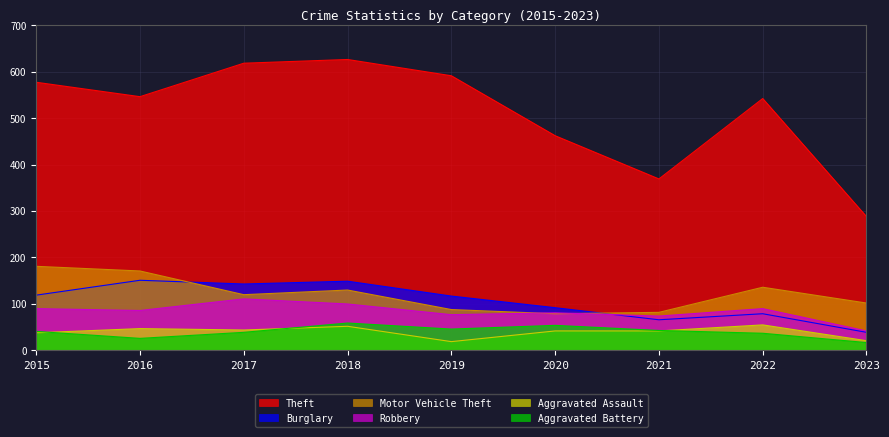

Reading left to right, list all the values displayed in this chart.

Theft: 2015=577	2016=546	2017=618	2018=626	2019=591	2020=462	2021=369	2022=542	2023=288
Burglary: 2015=119	2016=151	2017=143	2018=149	2019=117	2020=92	2021=66	2022=79	2023=39
Motor Vehicle Theft: 2015=181	2016=171	2017=120	2018=130	2019=88	2020=79	2021=82	2022=136	2023=102
Robbery: 2015=90	2016=86	2017=111	2018=100	2019=77	2020=81	2021=74	2022=90	2023=42
Aggravated Assault: 2015=38	2016=47	2017=44	2018=52	2019=19	2020=42	2021=42	2022=55	2023=21
Aggravated Battery: 2015=41	2016=26	2017=39	2018=59	2019=46	2020=54	2021=43	2022=37	2023=17